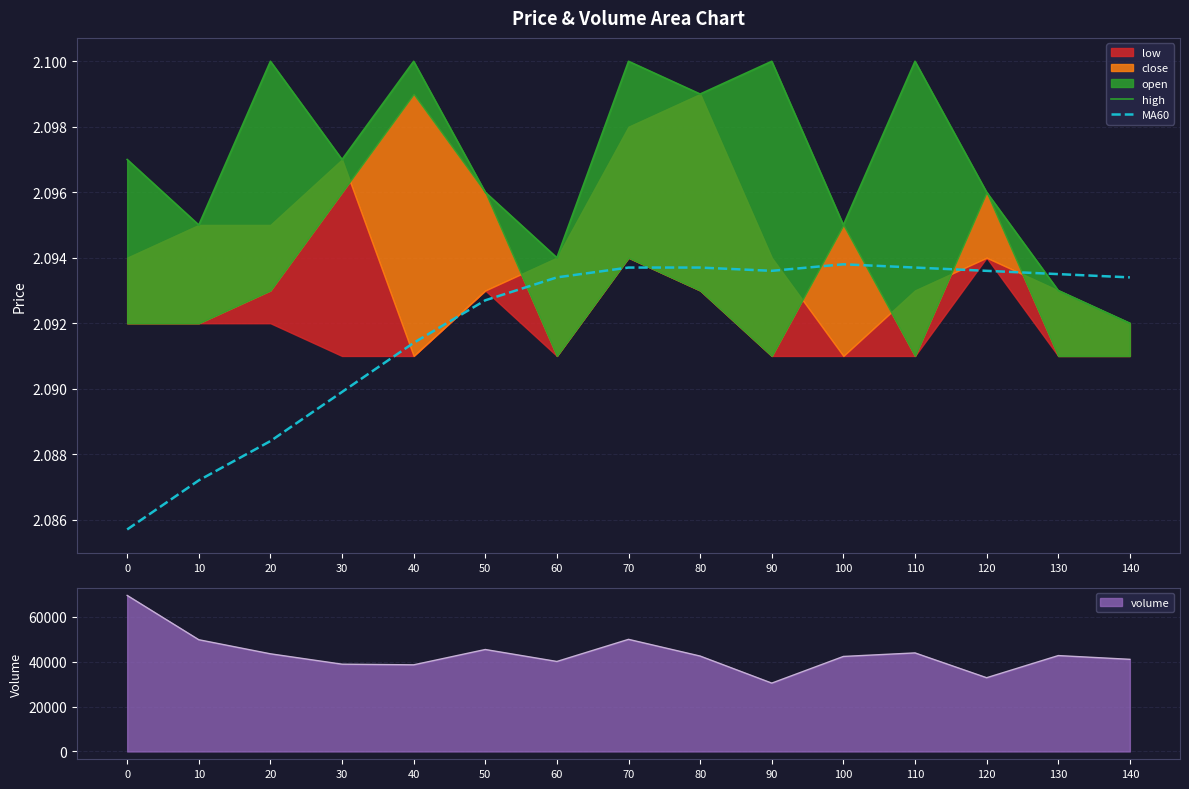

Which category has the highest value across all series?

20